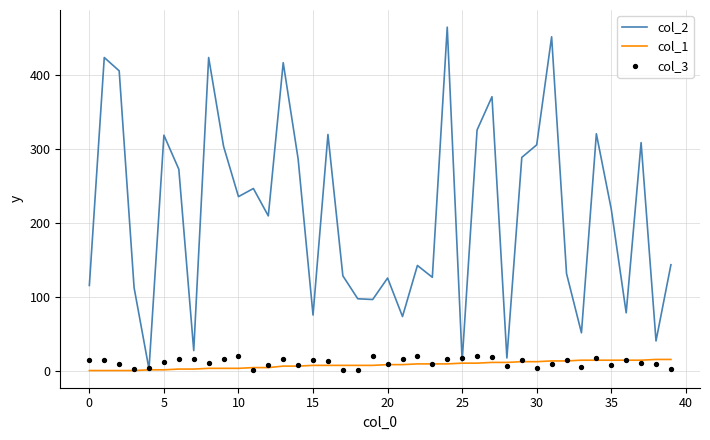

What is the total value across all series at 23?

144